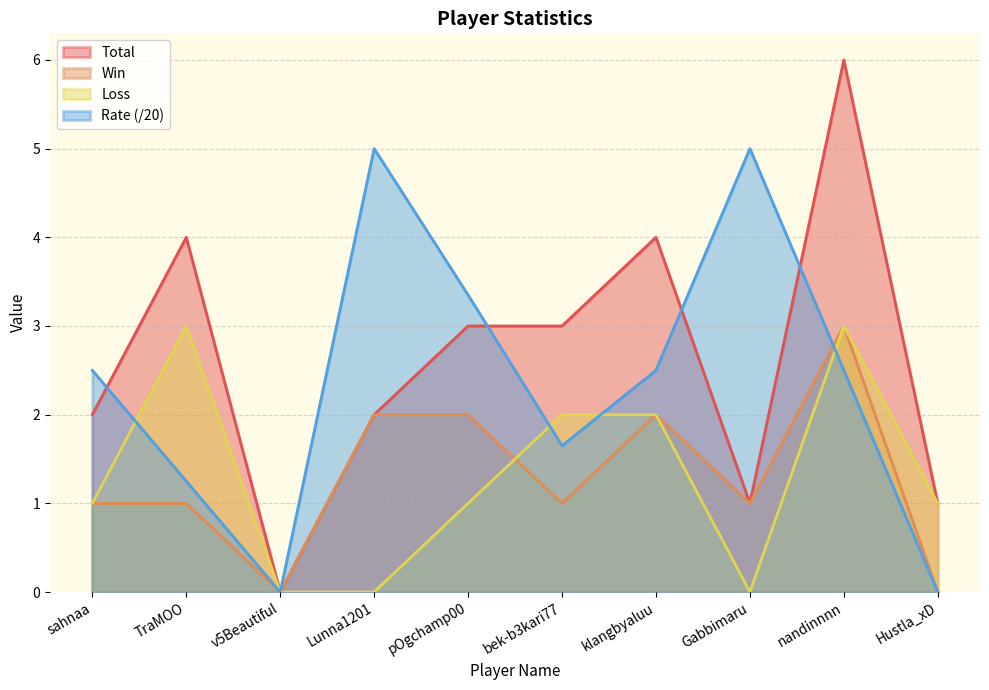

How many values in the Total series are below 3?

5